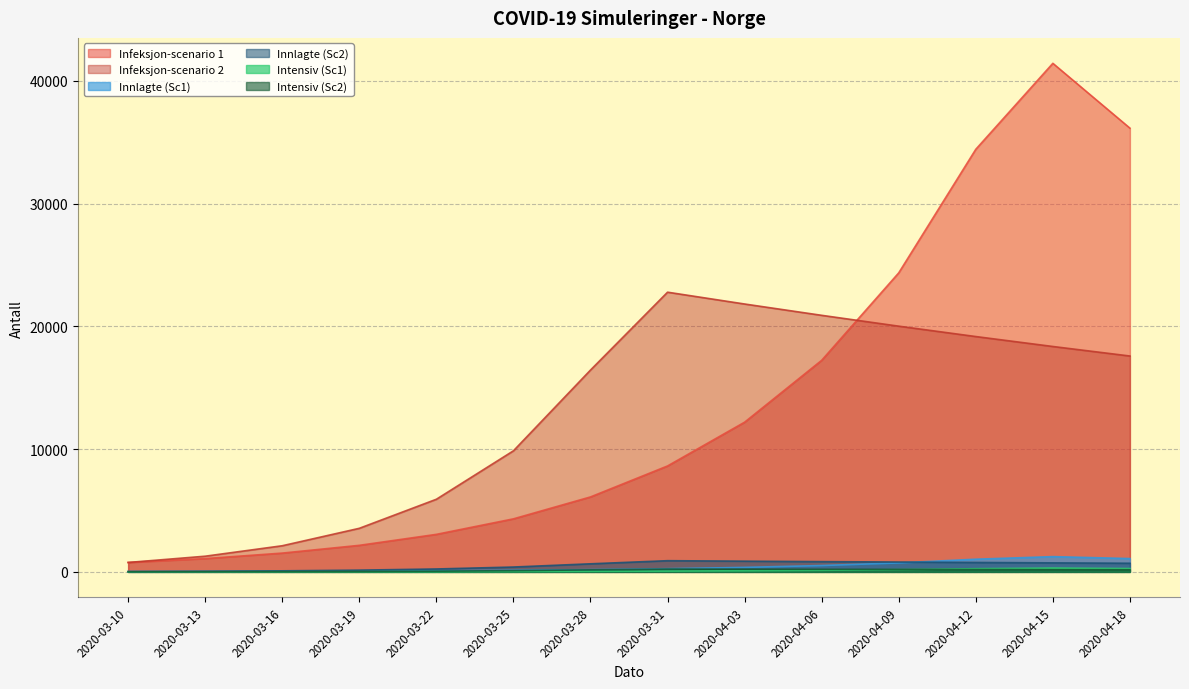

Reading left to right, what are all the values shown in this chart?

Infeksjon-scenario 1: 766.0	1082.6	1530.0	2162.4	3056.2	4319.3	6104.5	8627.5	12193.3	17232.9	24355.4	34421.6	41423.3	36142.1
Infeksjon-scenario 2: 766.0	1276.9	2128.7	3548.5	5915.5	9861.2	16438.8	22781.4	21819.0	20897.2	20014.3	19168.7	18358.9	17583.3
Innlagte (Sc1): 23.0	32.5	45.9	64.9	91.7	129.6	183.1	258.8	365.8	517.0	730.7	1032.7	1242.7	1084.3
Innlagte (Sc2): 30.6	51.1	85.2	141.9	236.6	394.4	657.5	911.3	872.8	835.9	800.6	766.8	734.4	703.3
Intensiv (Sc1): 5.7	8.1	11.5	16.2	22.9	32.4	45.8	64.7	91.5	129.2	182.7	258.2	310.7	271.1
Intensiv (Sc2): 7.7	12.8	21.3	35.5	59.1	98.6	164.4	227.8	218.2	209.0	200.1	191.7	183.6	175.8